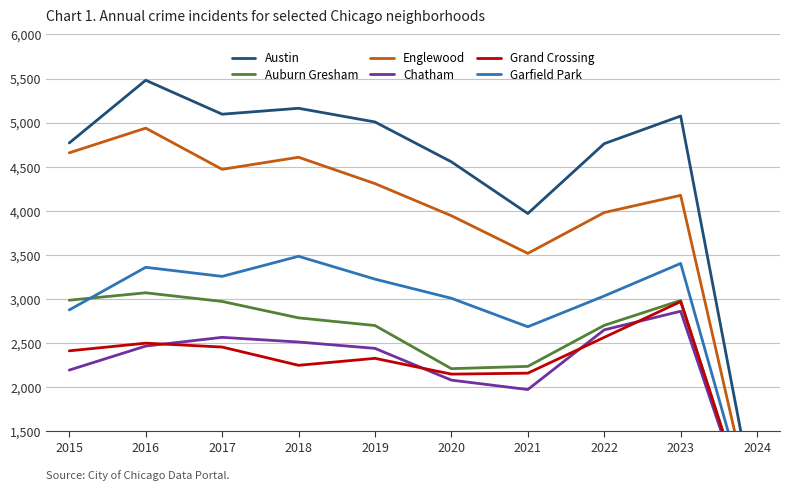

What is the greatest value displayed?

5481